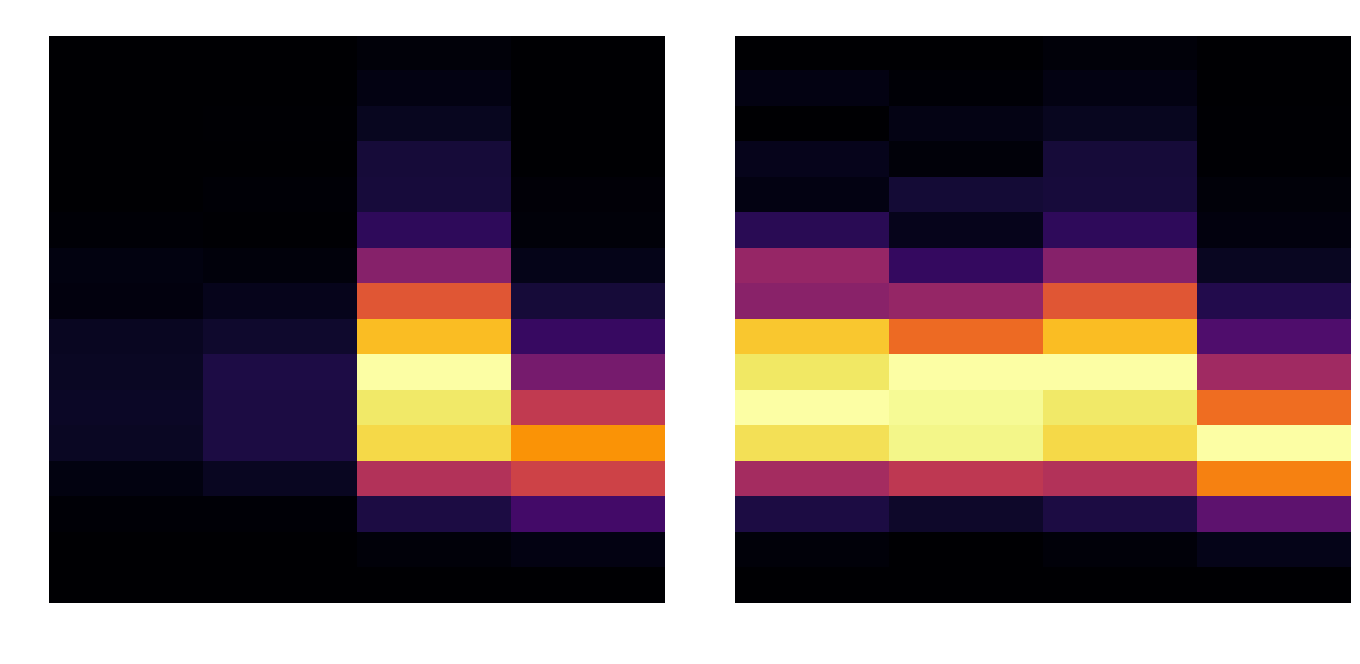

List the labels in order of 25 - 29 value, largest first.

recovered_patients, patients_in_icu, deceased_patients, patients_in_hospital